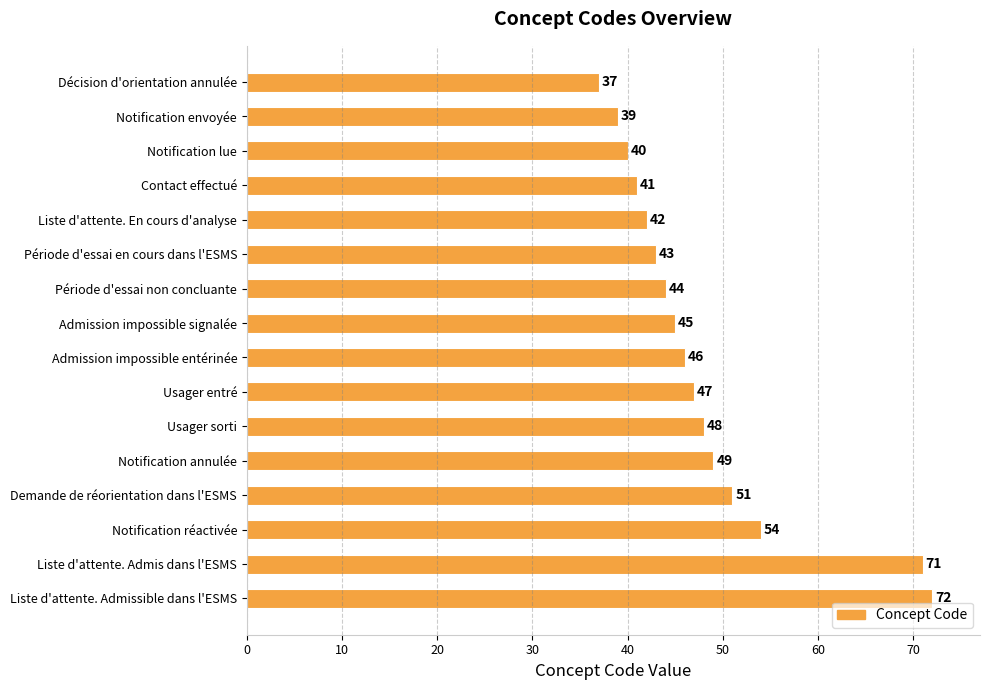

List the labels in order of value, smallest first.

Décision d'orientation annulée, Notification envoyée, Notification lue, Contact effectué, Liste d'attente. En cours d'analyse, Période d'essai en cours dans l'ESMS, Période d'essai non concluante, Admission impossible signalée, Admission impossible entérinée, Usager entré, Usager sorti, Notification annulée, Demande de réorientation dans l'ESMS, Notification réactivée, Liste d'attente. Admis dans l'ESMS, Liste d'attente. Admissible dans l'ESMS